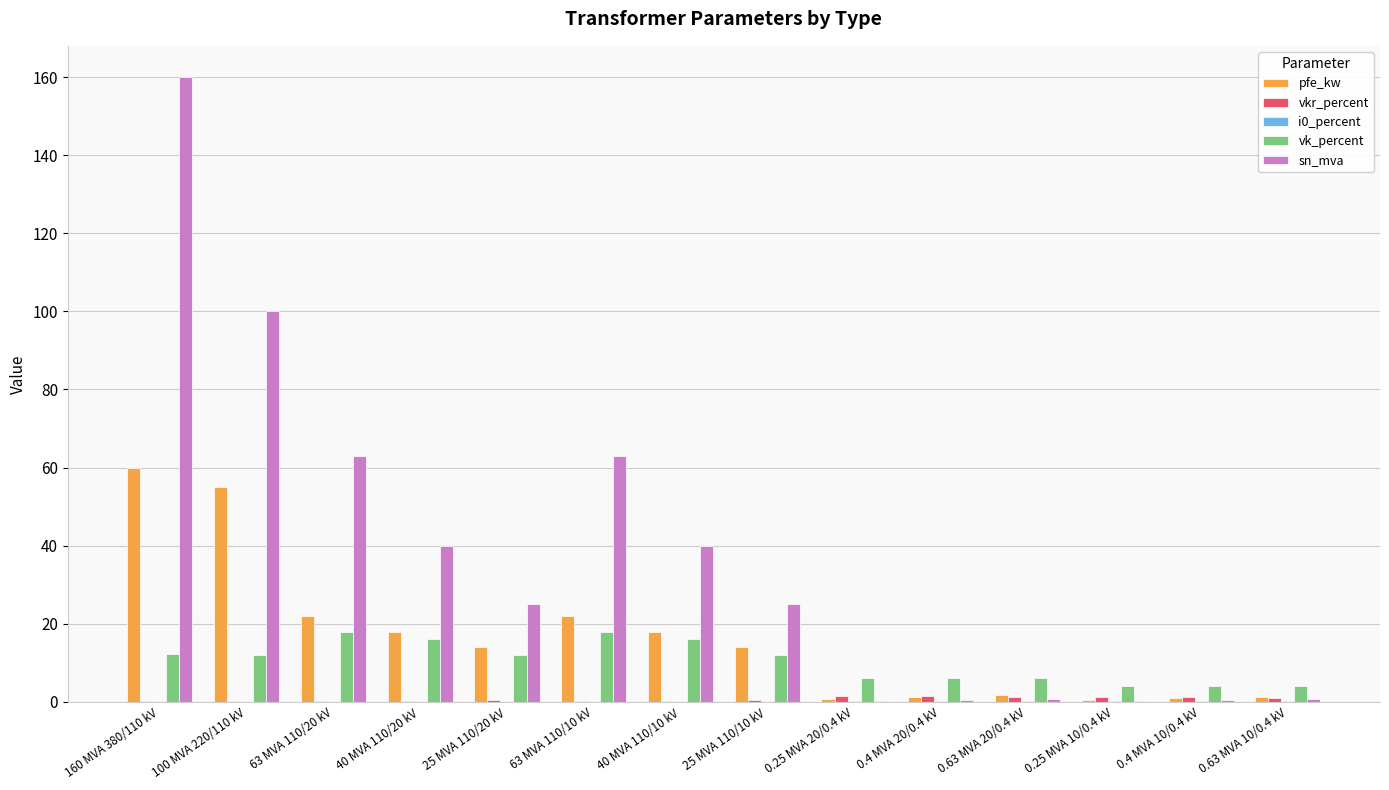

What is the average value of the vk_percent series?

10.5